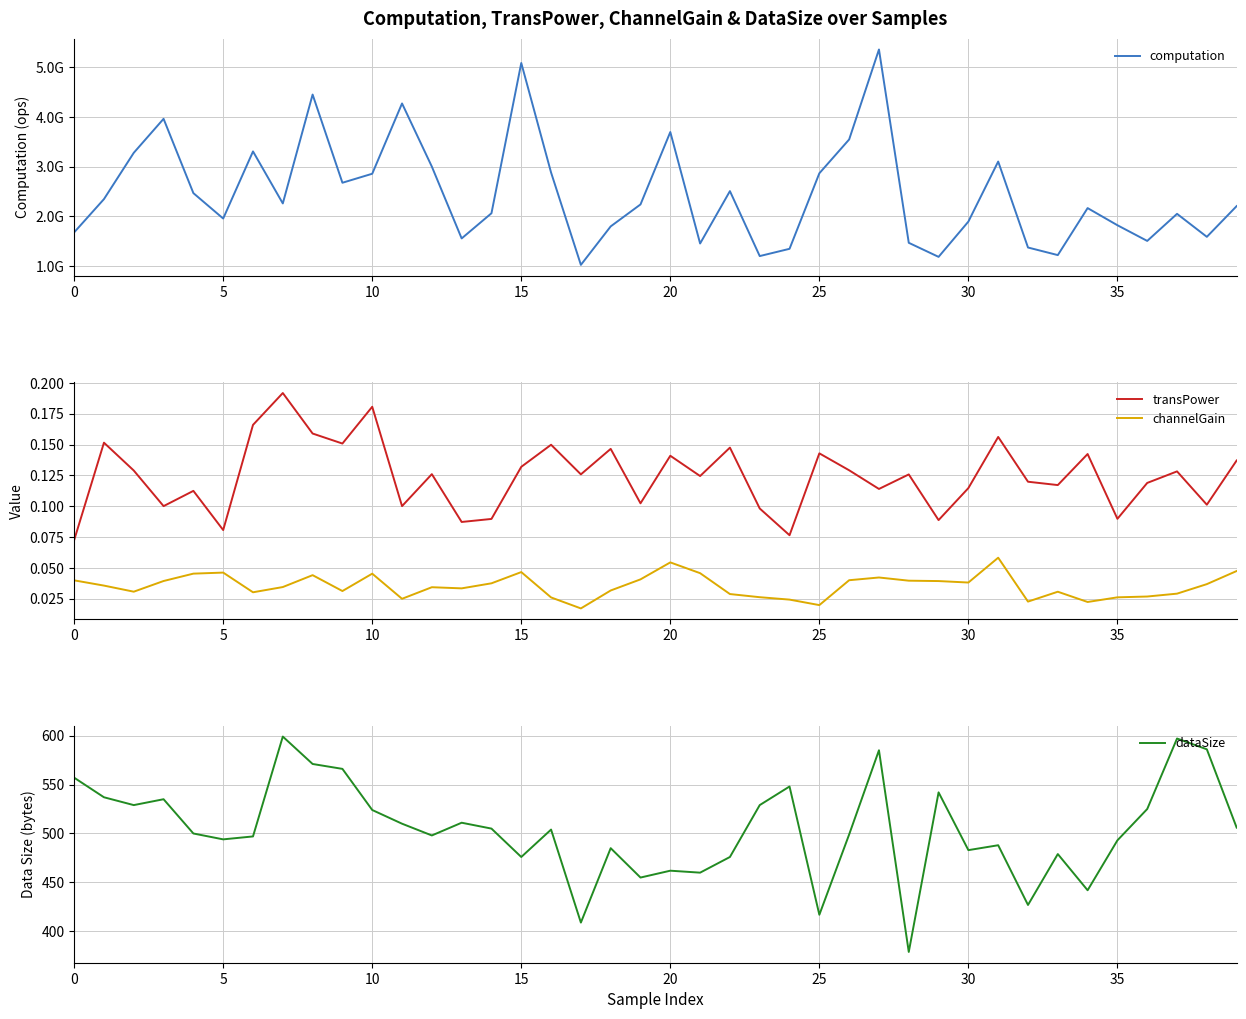

What is the total value across all series at 29?

1181695498.1